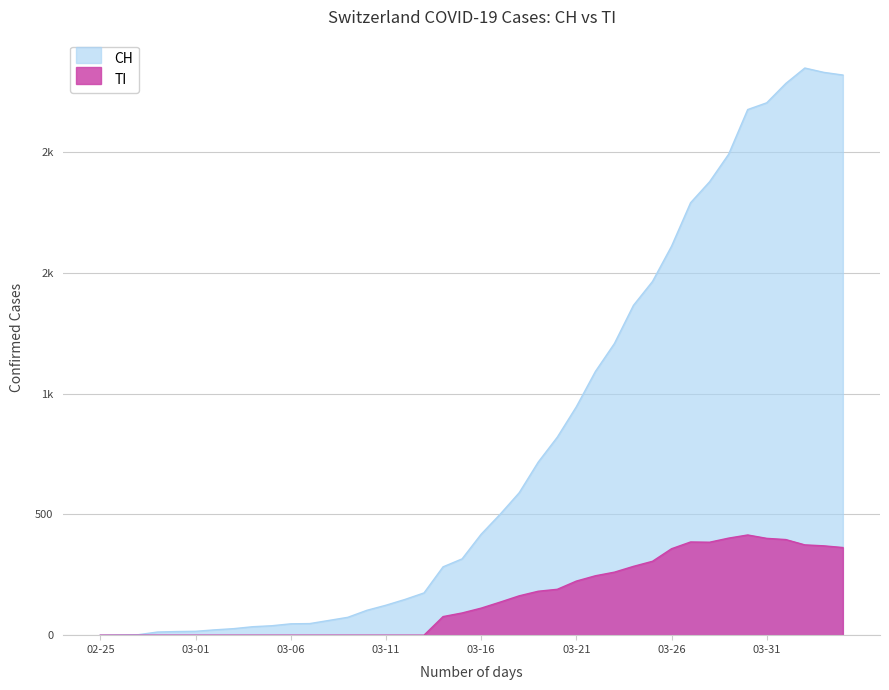

Does the chart display data point markers on the line(s)?

No